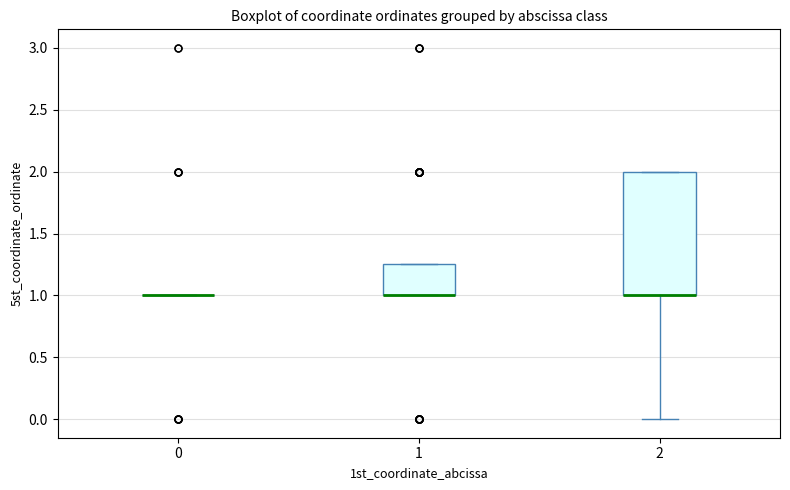

Where is the lower edge of the box at x = 1 on the y-axis? The values are not printed on the chart, so give them approximately, as read against the axis.

1.00